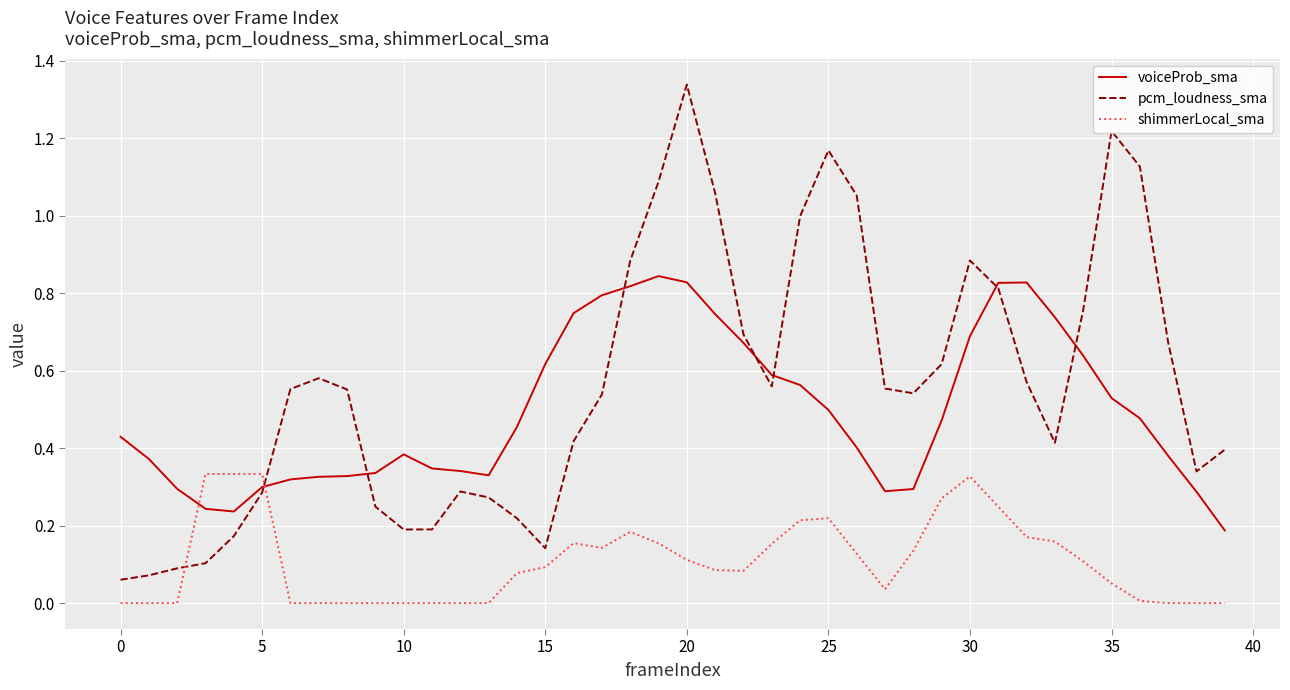

Which series has the largest range (max minus min)?

pcm_loudness_sma